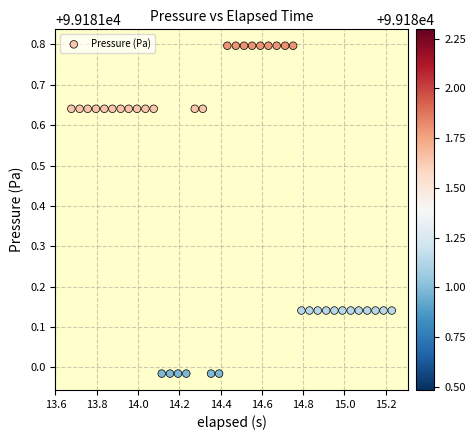

What is the range of Y values (max minus min)?

0.8